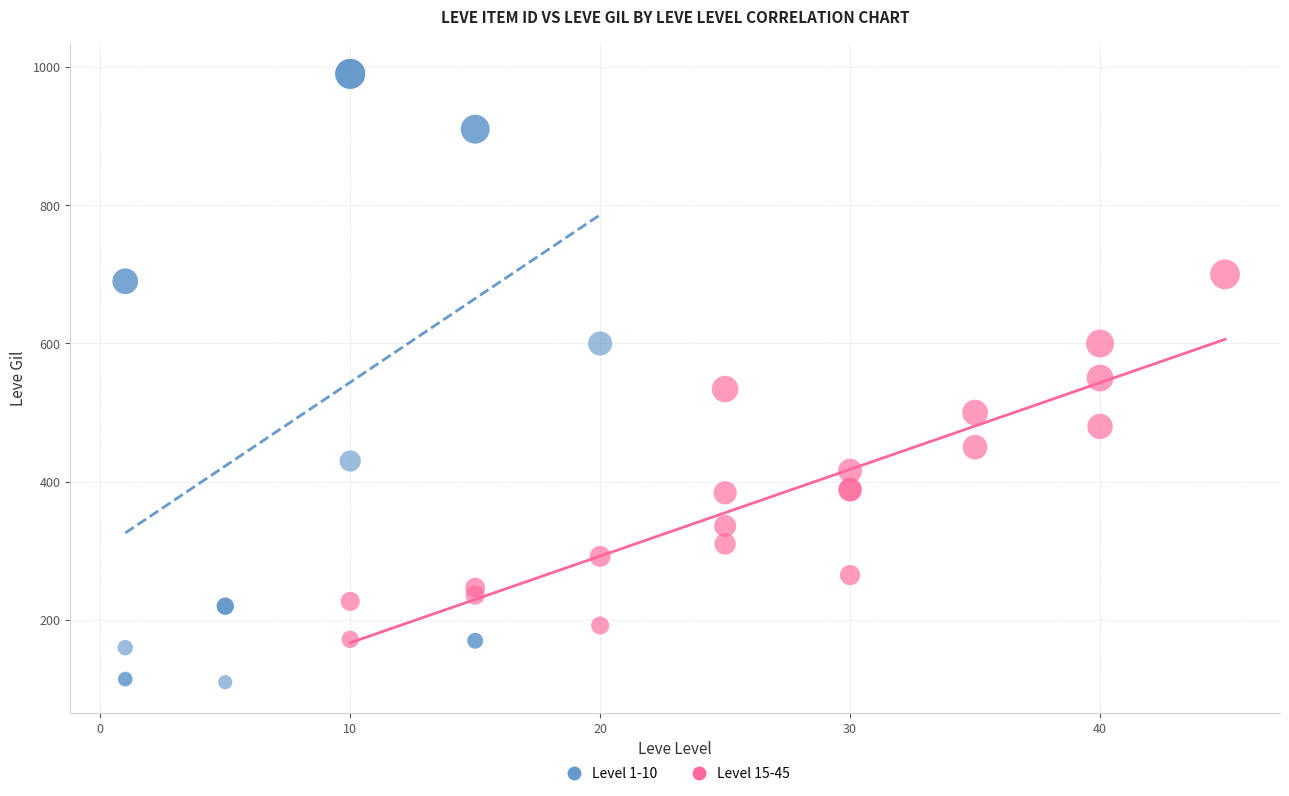

Which series contains the highest Y value?

Level 1-10